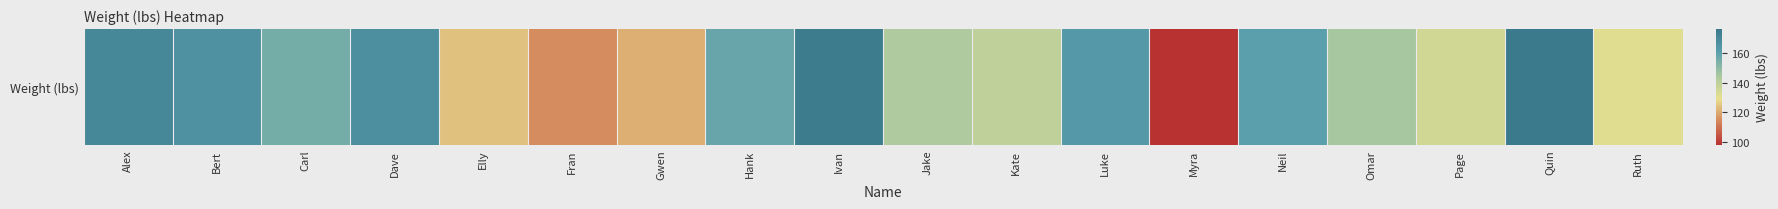

Read the value at Hank, to the nearest 5.

160